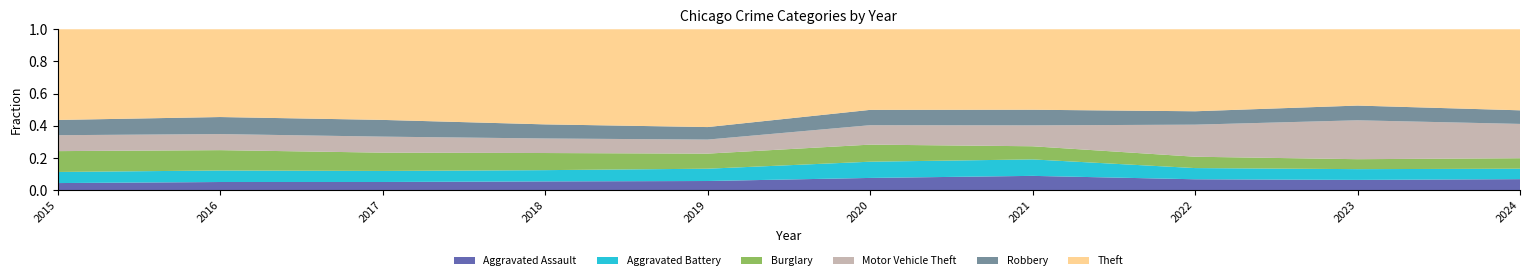

Reading left to right, list all the values displayed in this chart.

Aggravated Assault: 4480	5712	5793	6001	5841	6264	7242	7280	7706	1711
Aggravated Battery: 7019	8086	7845	7735	7858	8319	8347	7488	8077	1622
Burglary: 13184	14289	13001	11747	9638	8758	6662	7592	7472	1633
Motor Vehicle Theft: 10068	11285	11380	9984	8977	9959	10602	21456	29225	5336
Robbery: 9638	11960	11880	9681	7995	7855	7918	8963	11060	2115
Theft: 57350	61623	64386	65288	62494	41331	40809	54870	57327	12606